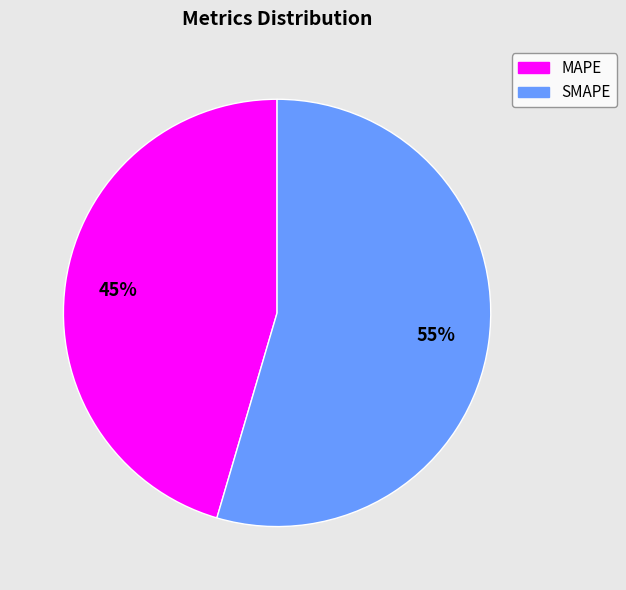

True or false: MAPE accounts for 57% of the total.

False